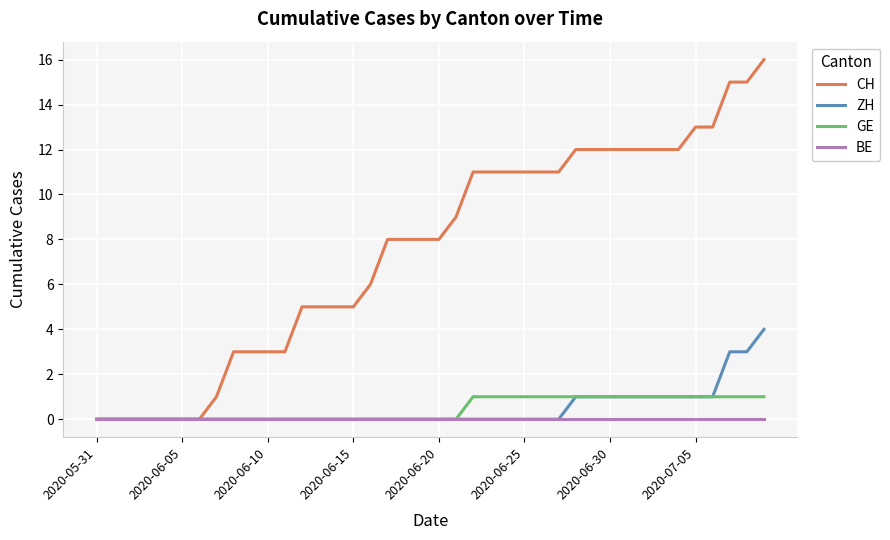

What is the highest value of the ZH series?

4